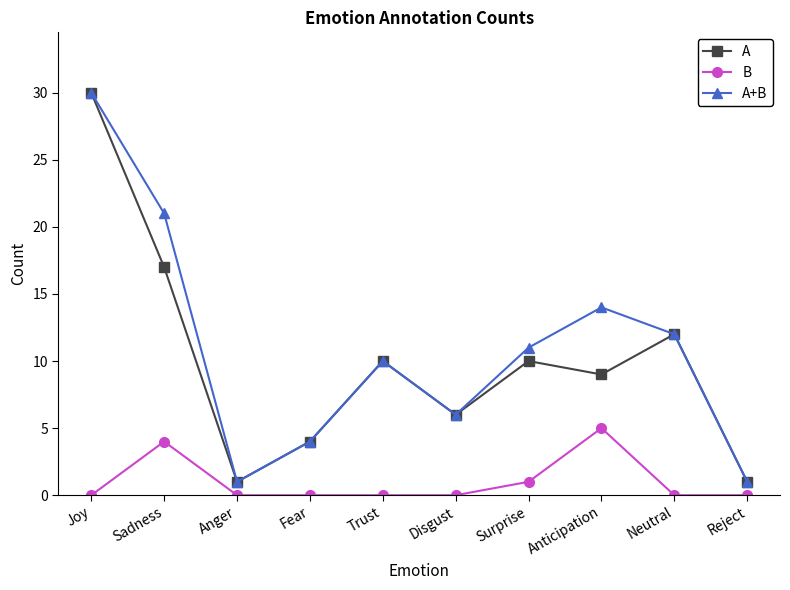

What position from the right is Disgust?

5